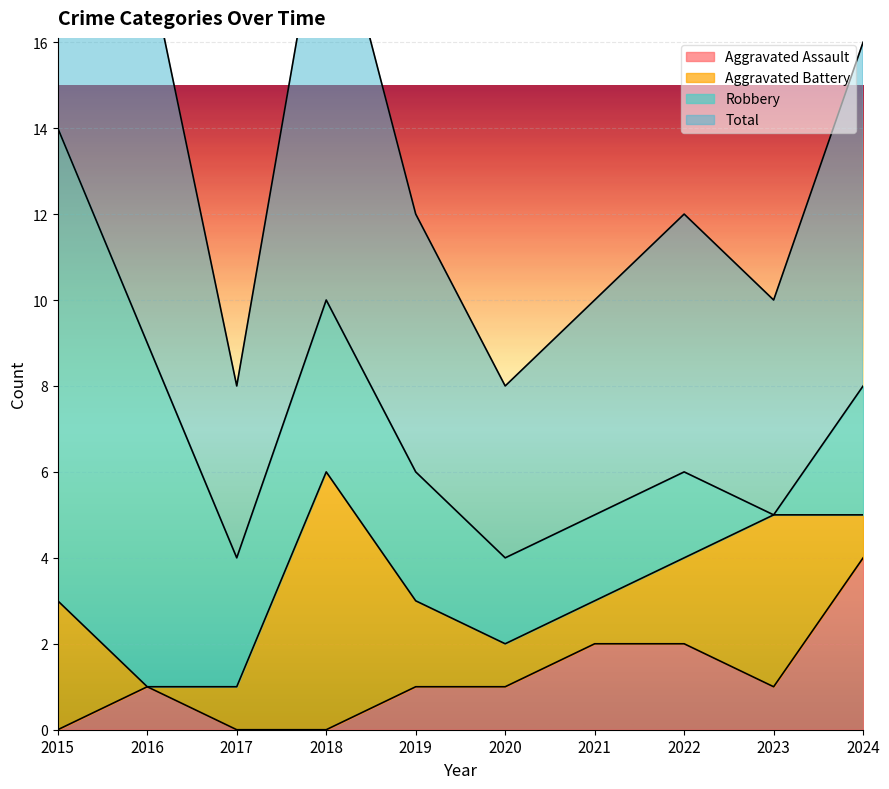

What is the difference between the highest and lowest values at 2016?

8